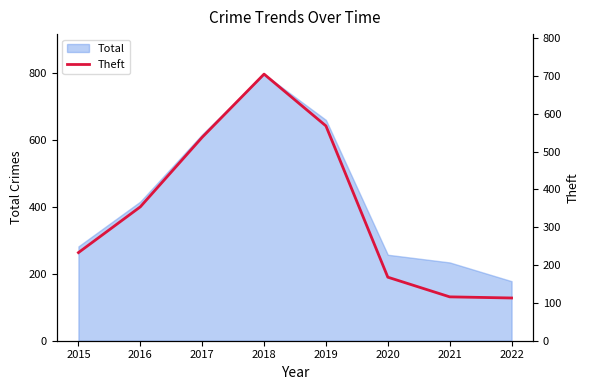

List the labels in order of value, smallest first.

2022, 2021, 2020, 2015, 2016, 2017, 2019, 2018